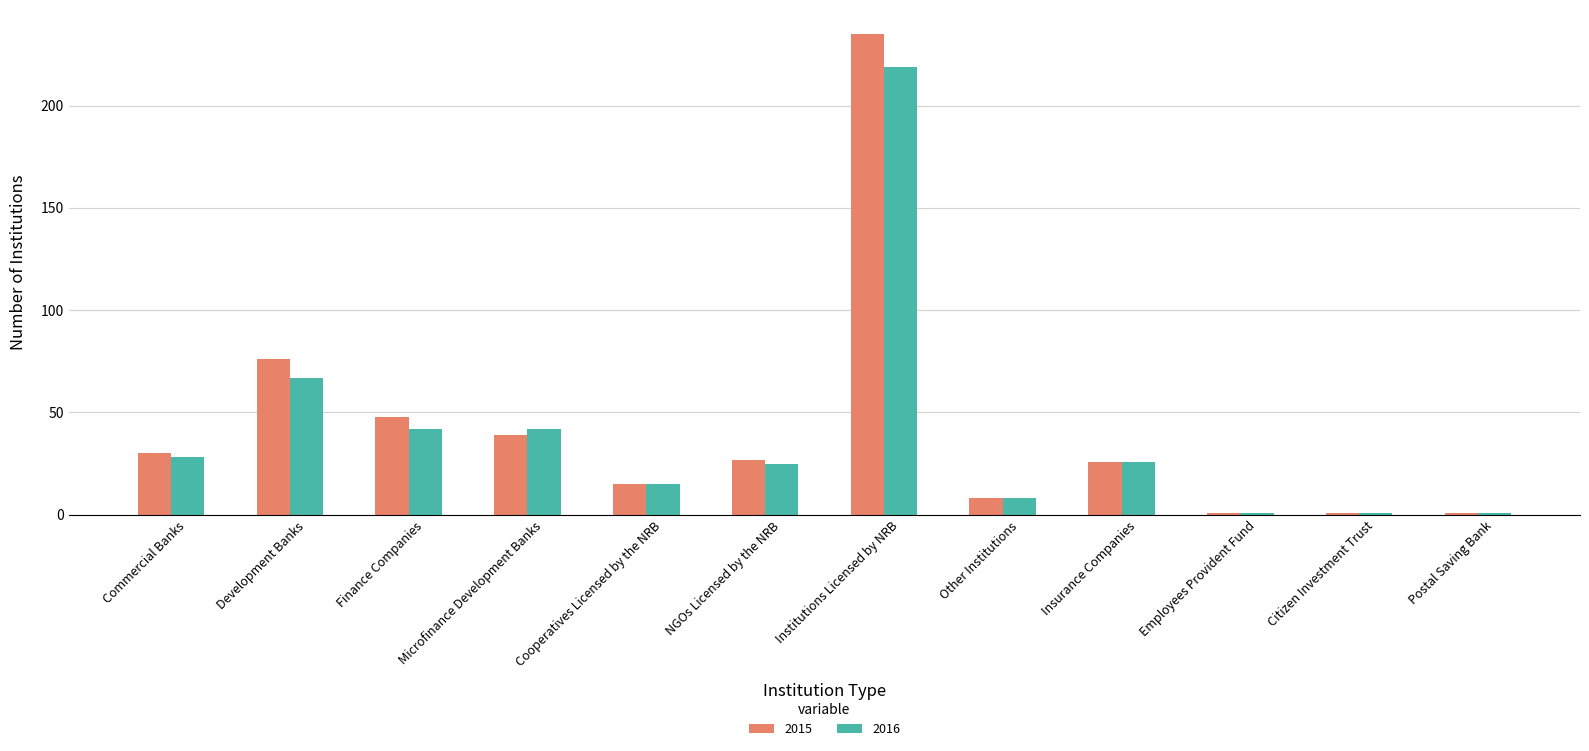

The value of 2016 at Citizen Investment Trust is 1. True or false?

True